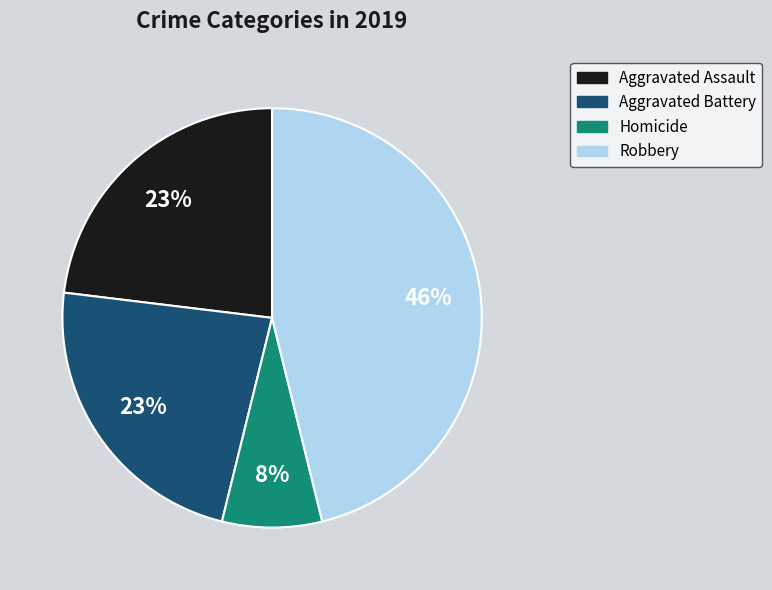

To the nearest percent, what portion does Robbery represent?

46%